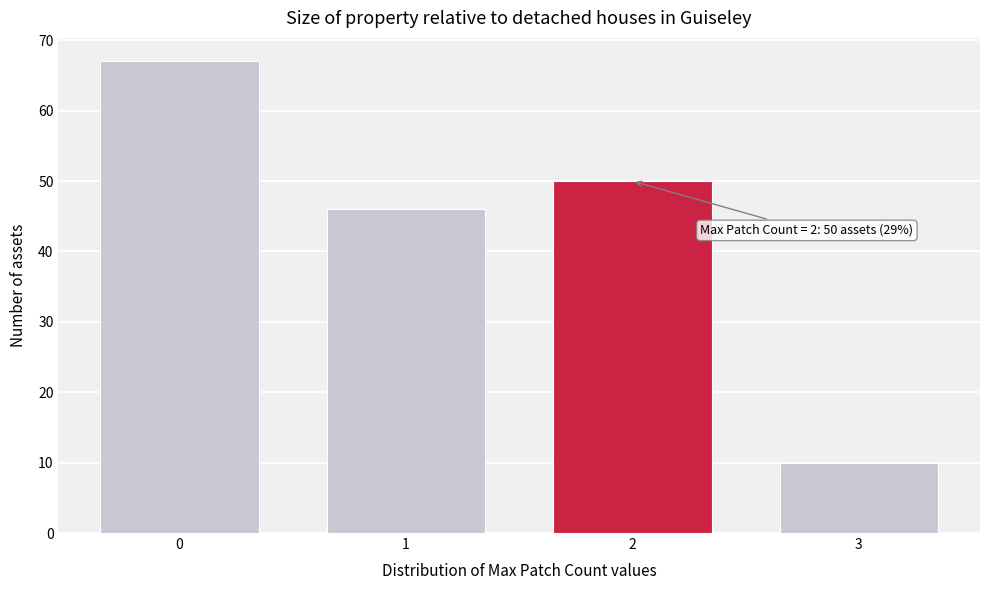

Reading left to right, what are all the values shown in this chart?

67	46	50	10